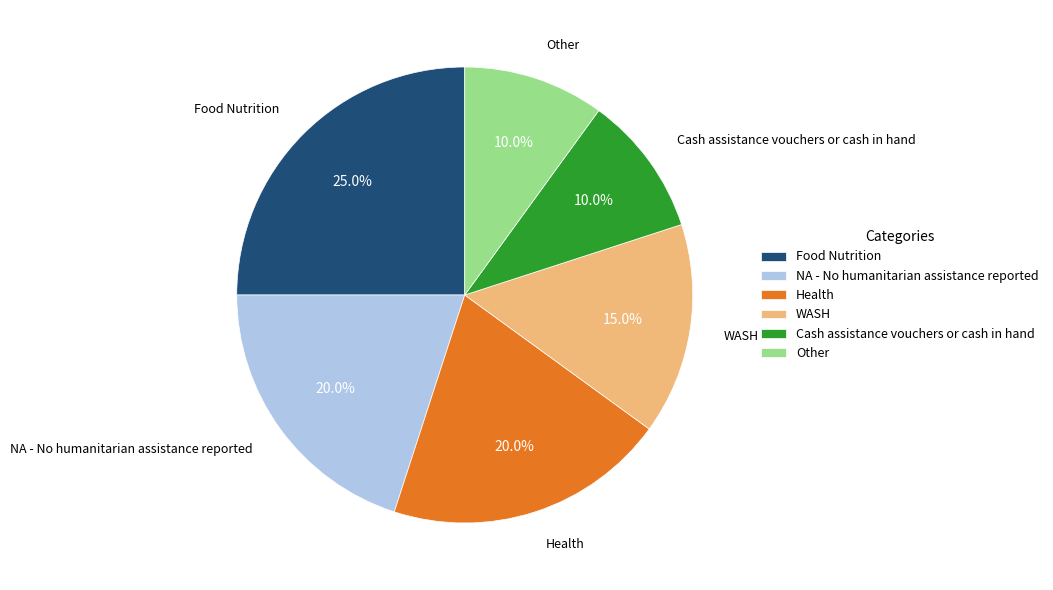

Which category has the biggest portion of the pie?

Food Nutrition